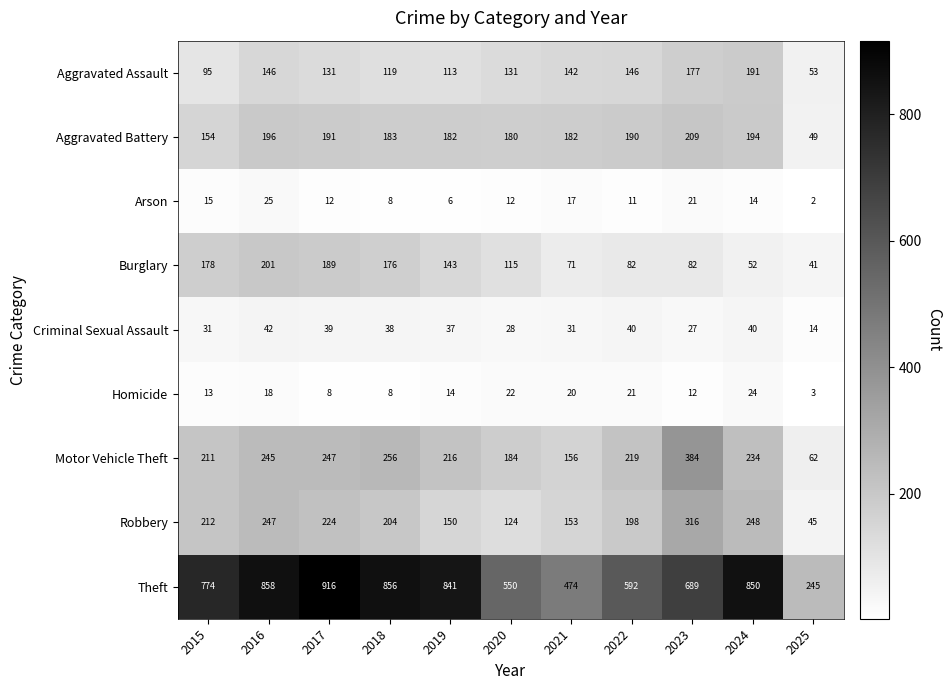

What is the average value of the Theft series?

695